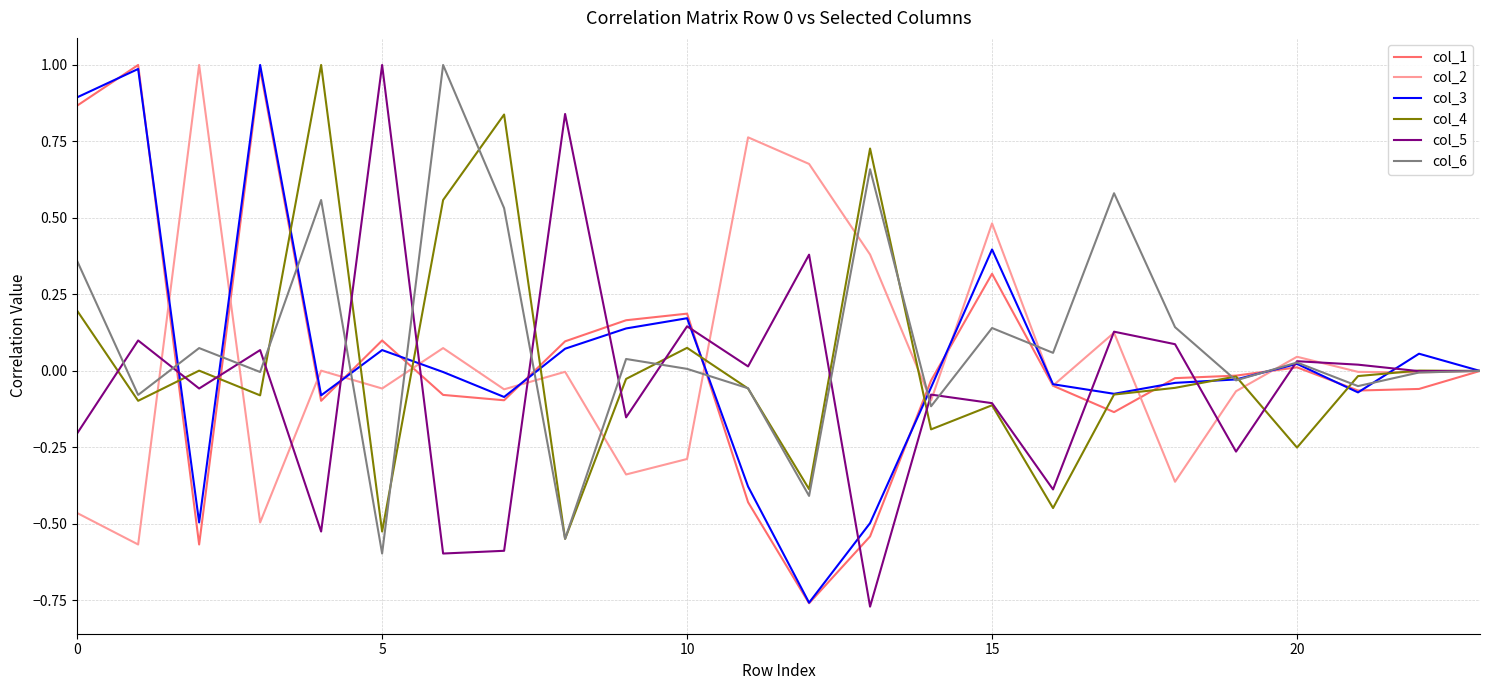

Is it true that col_4 equals -0.1 at 20?

False